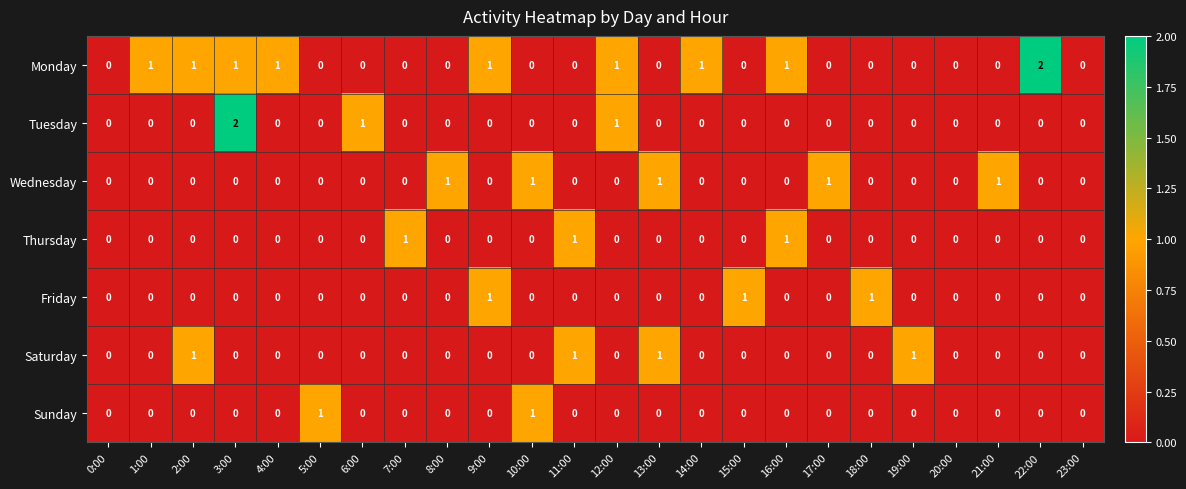

The value of Sunday at 21:00 is 0. True or false?

True